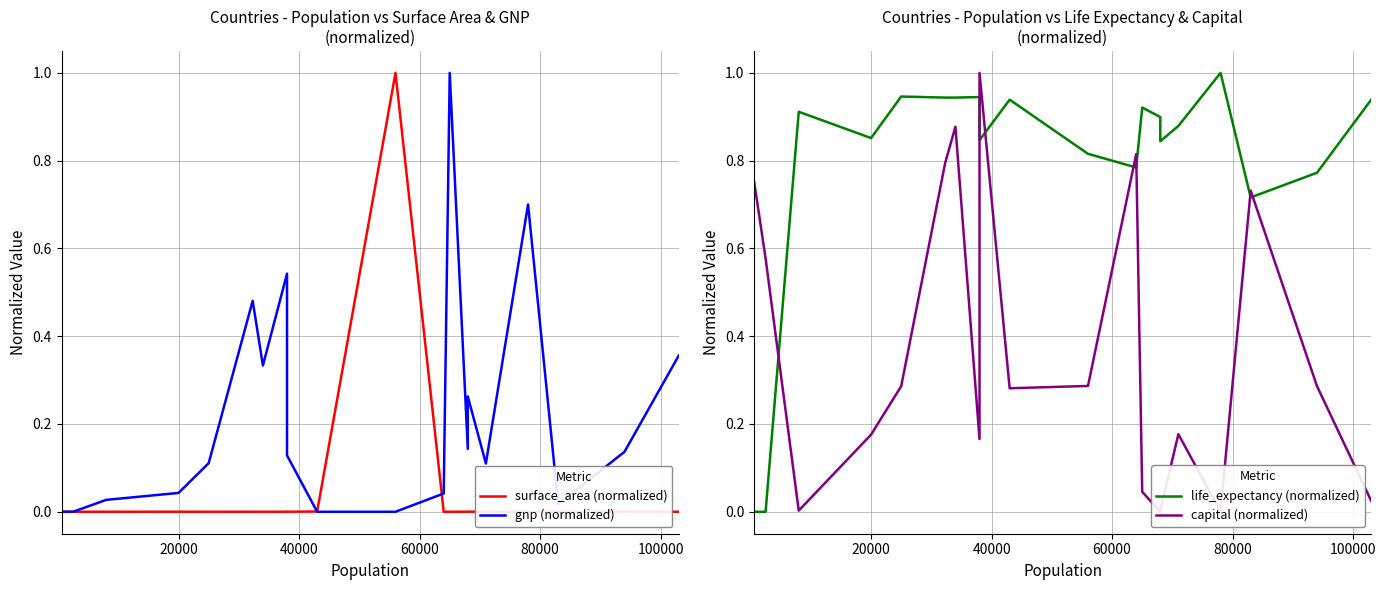

Is the value of life_expectancy (normalized) at 11 greater than the value of capital (normalized) at 10?

Yes